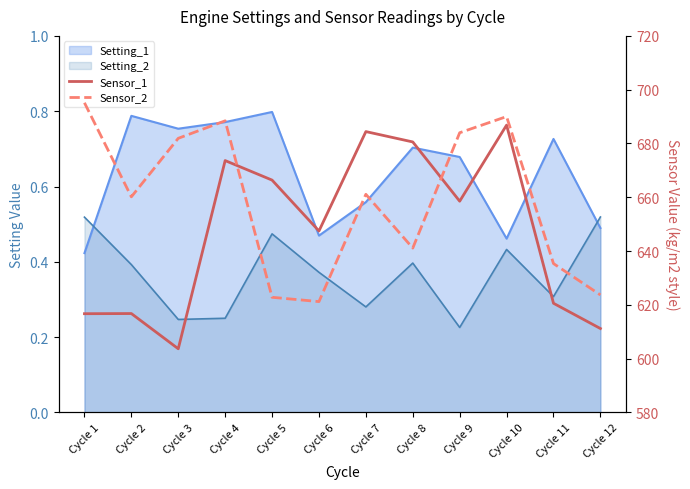

Where is the first local maximum for Sensor_2?

Cycle 4